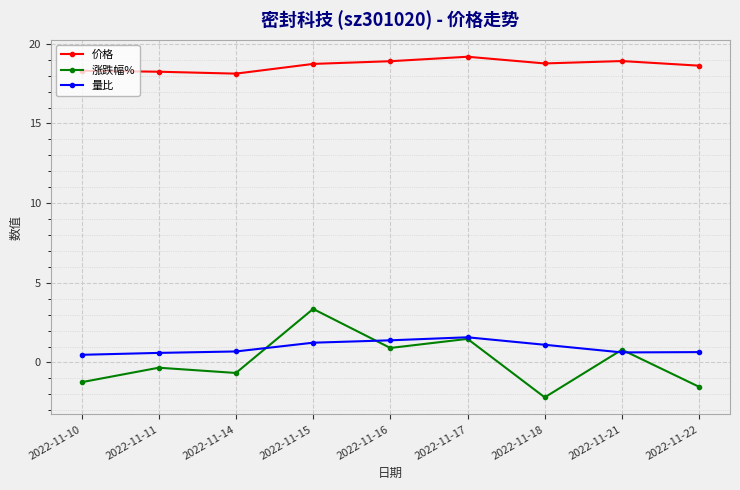

Which series has the widest spread of values?

涨跌幅%